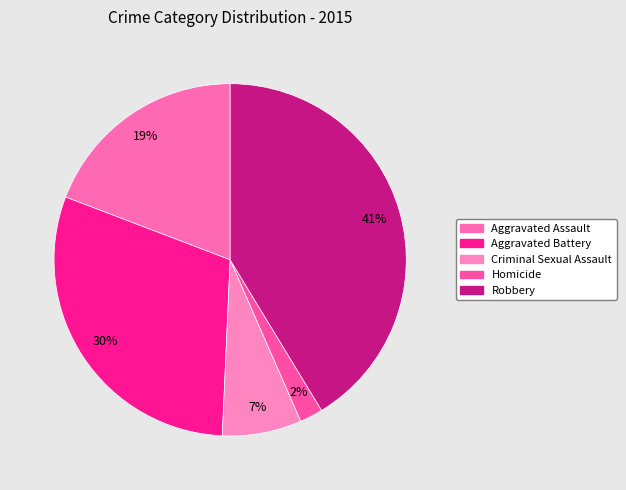

Combined, do Robbery and Criminal Sexual Assault account for over 50%?

No